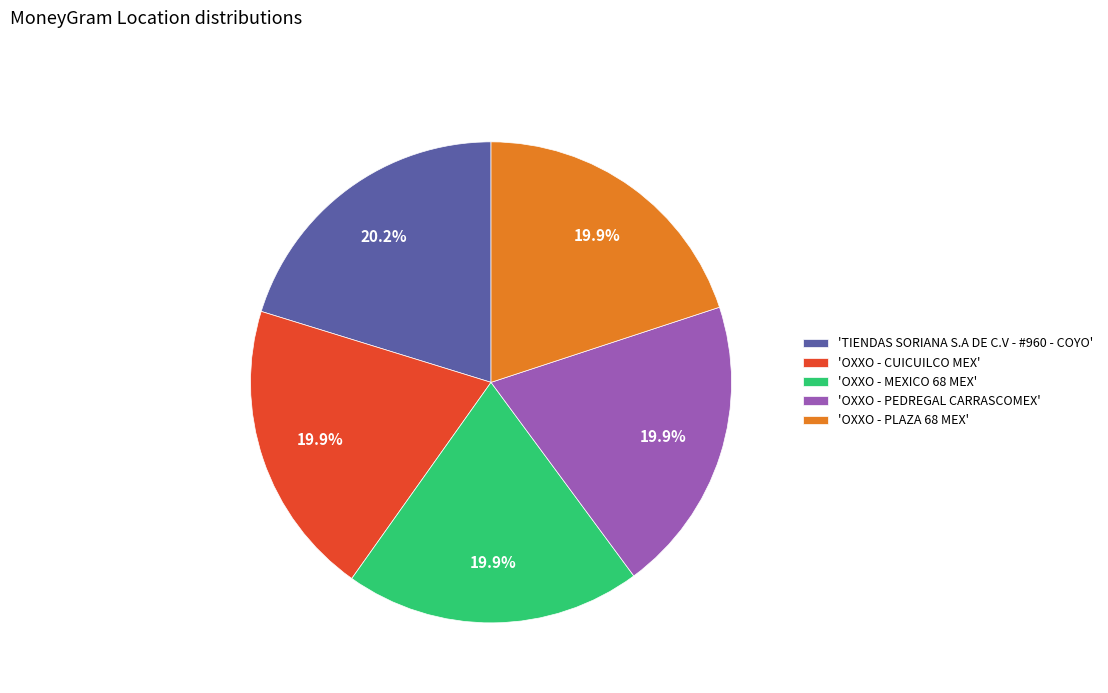

Approximately how many times larger is the value at 'TIENDAS SORIANA S.A DE C.V - #960 - COYO' compared to 'OXXO - PEDREGAL CARRASCOMEX'?

1.0